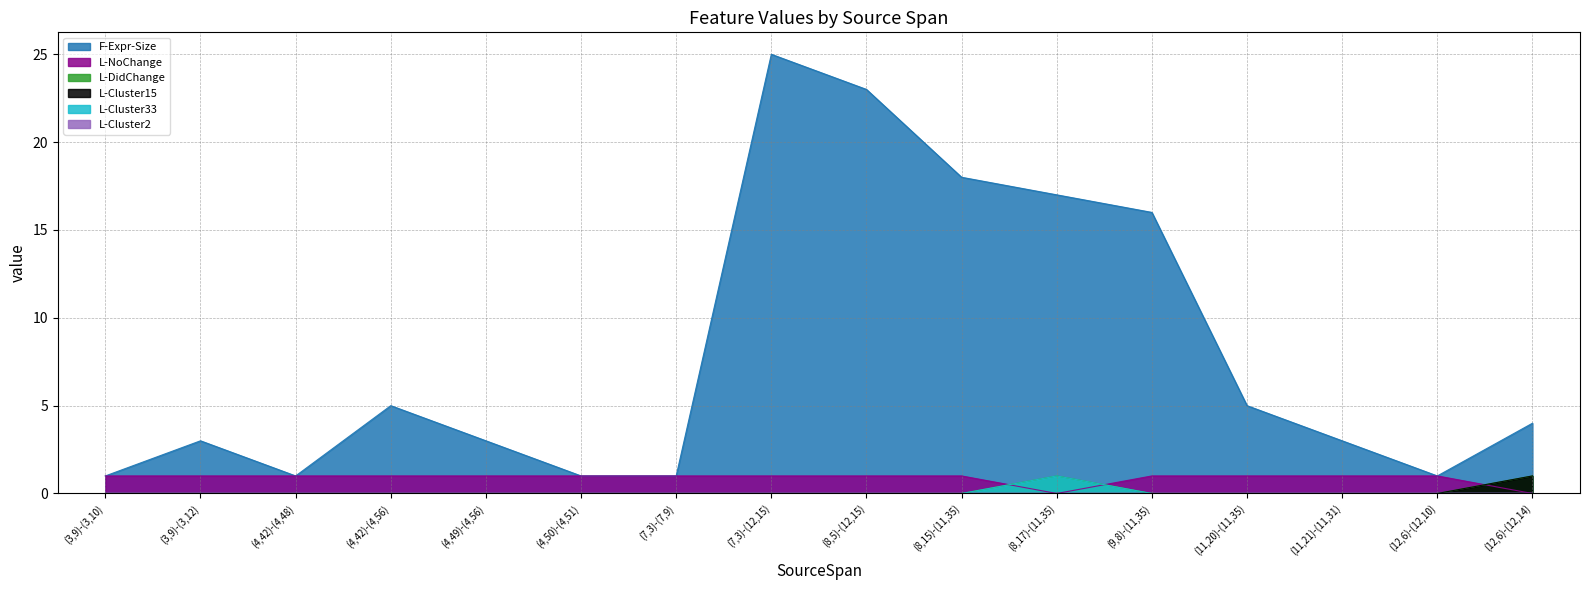

At which label does L-Cluster33 reach its peak?

(8,17)-(11,35)